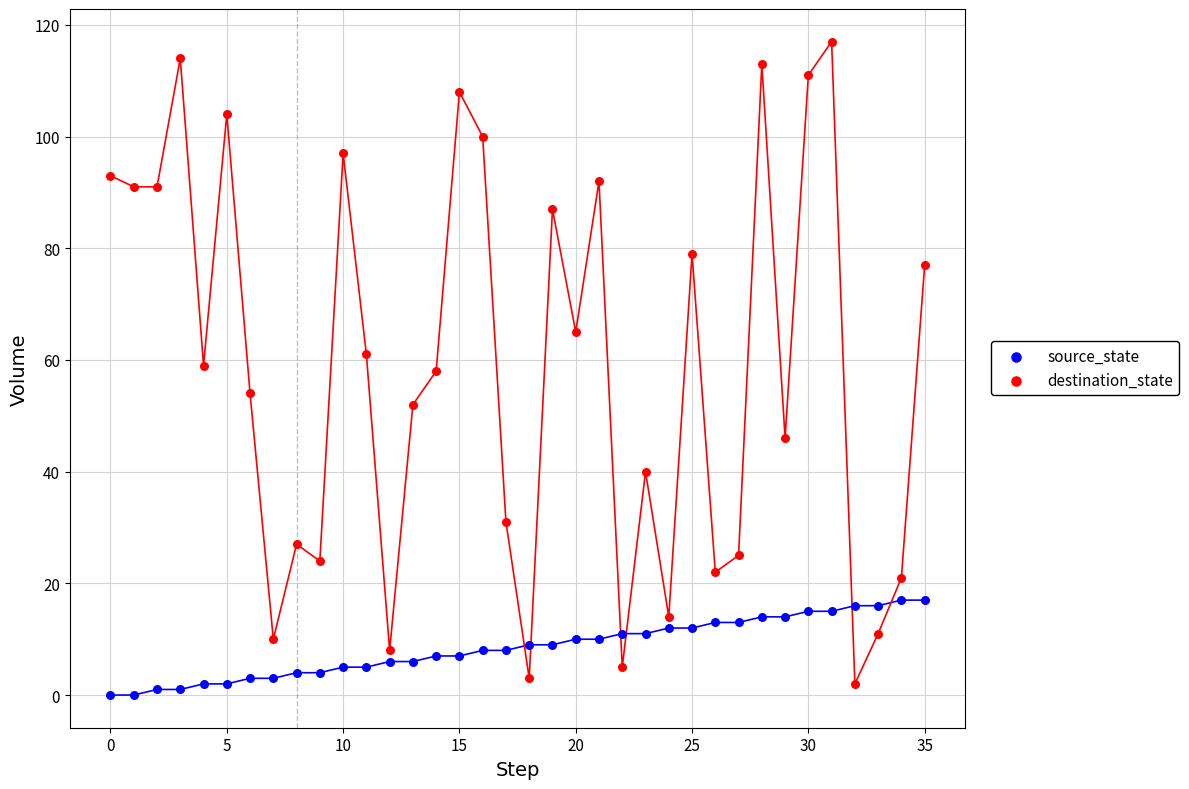

Which series has the widest spread of Y values?

destination_state